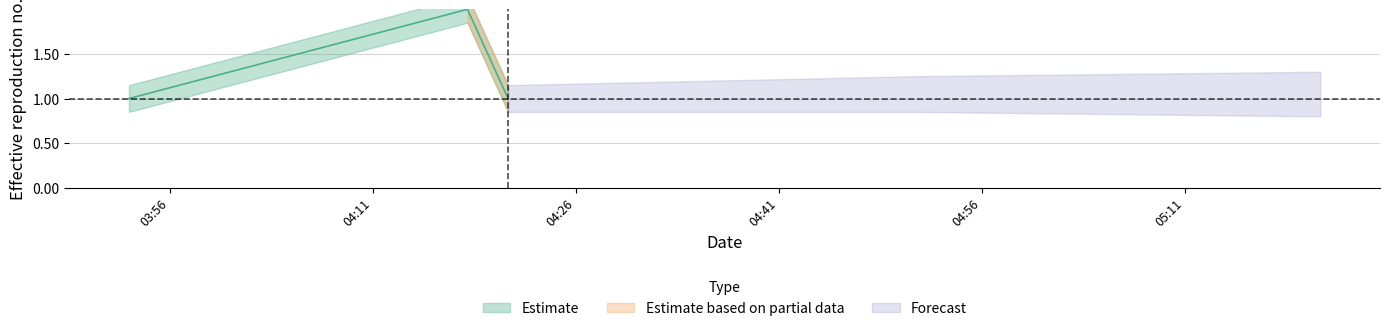

How many lines are shown in the chart?

1